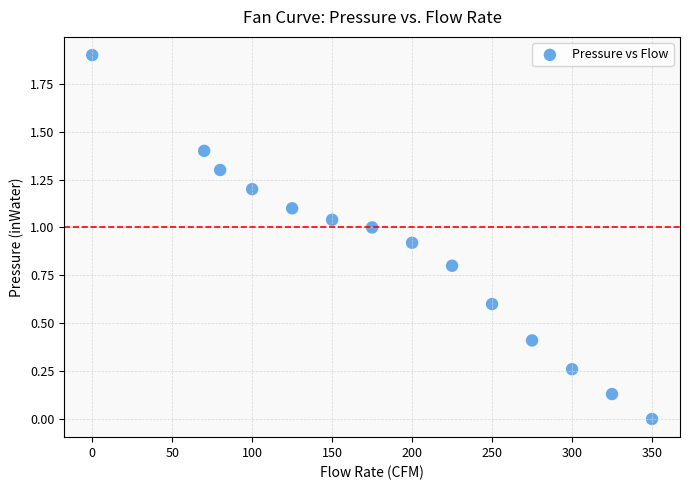

What is the range of X values (max minus min)?

350.0